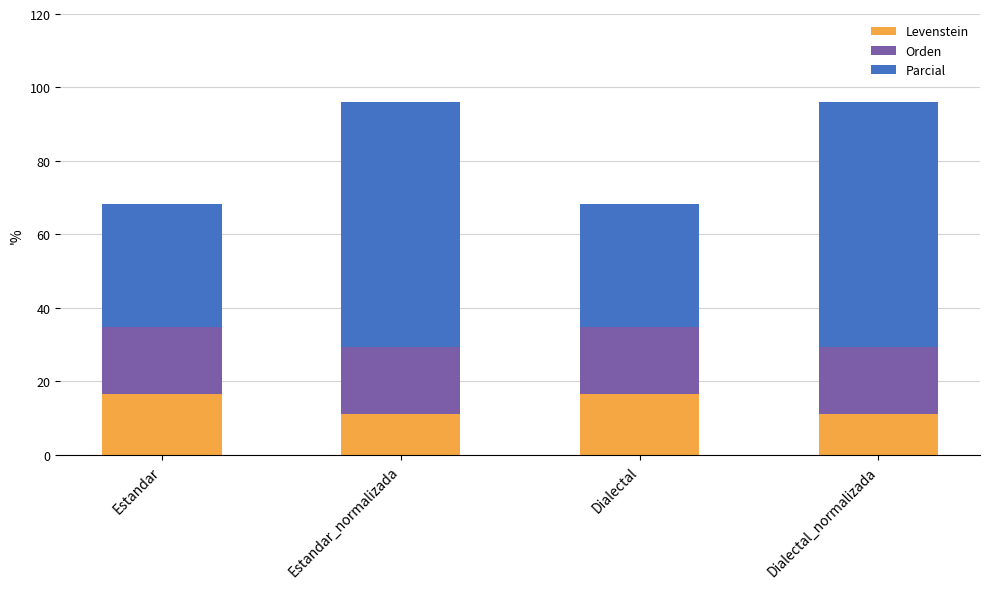

Is it true that Levenstein equals 6.7 at Dialectal_normalizada?

False